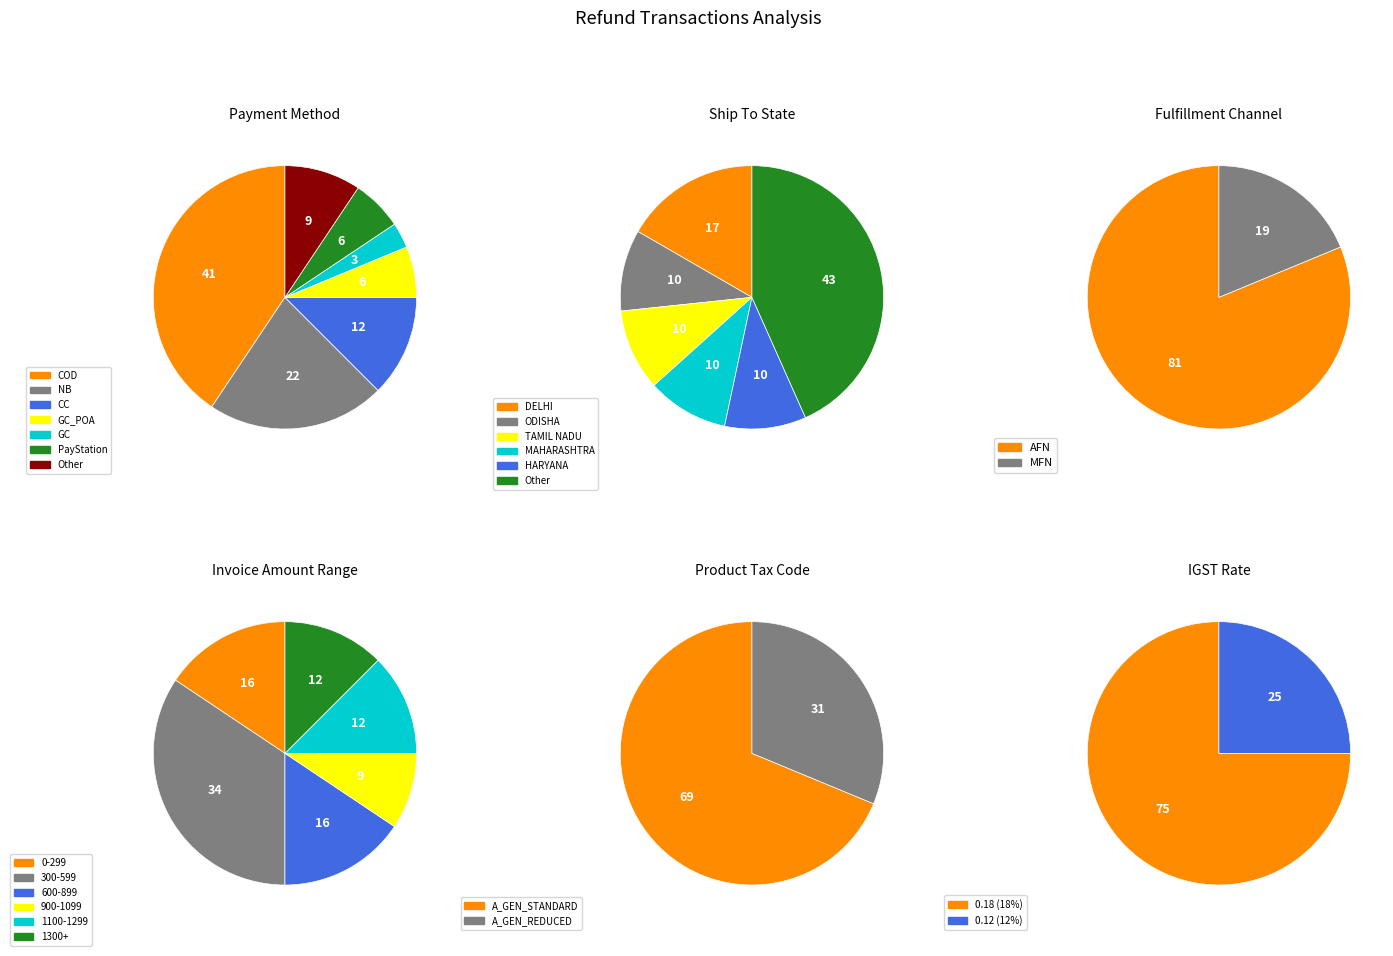

How much of the chart is everything except NB?

78.1%